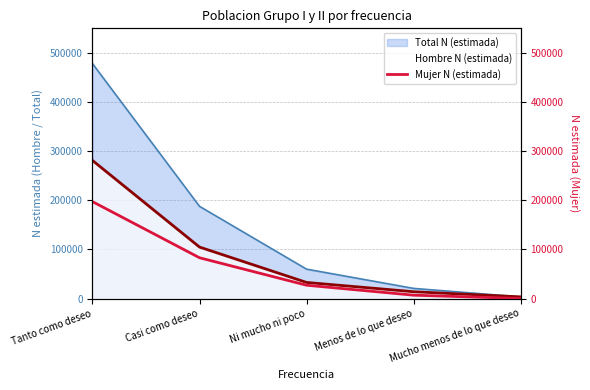

What is the highest value of the Total N (estimada) series?

478911